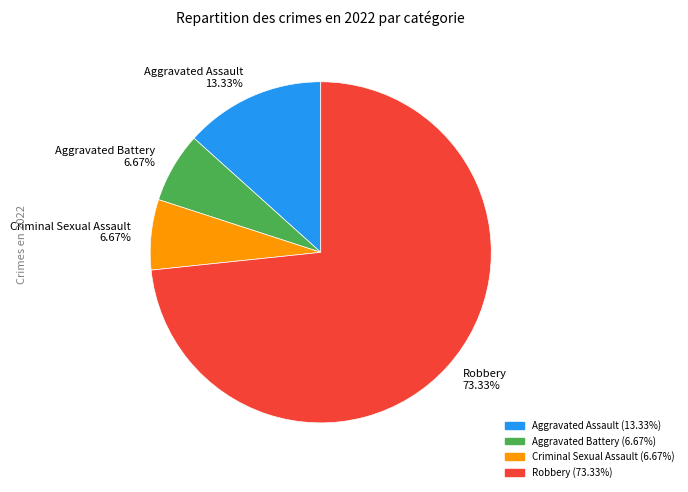

Is it true that Robbery is 73% of the pie?

True